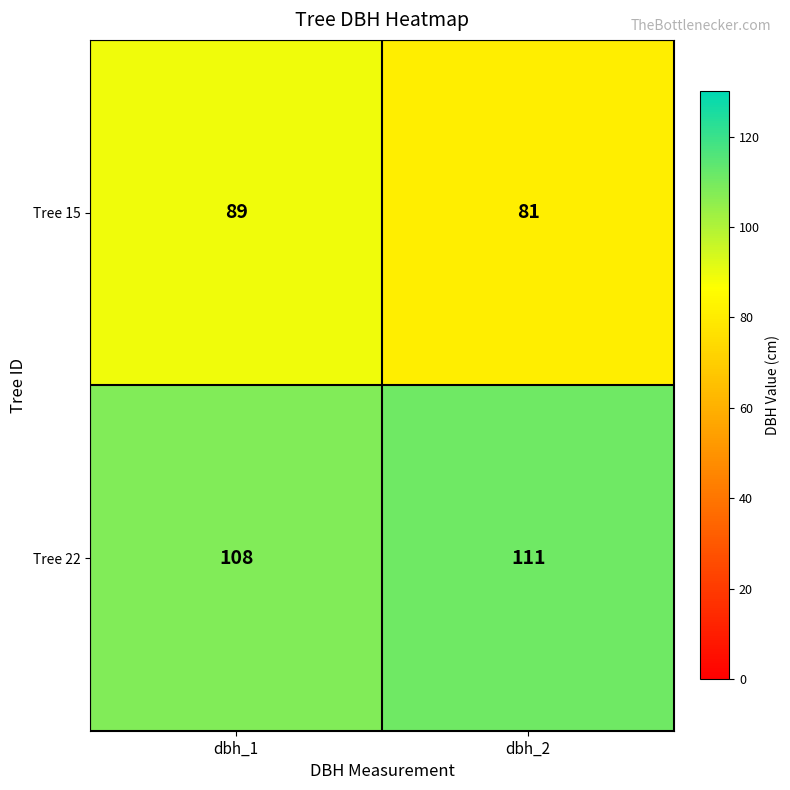

List the series in order of their peak value, highest first.

Tree 22, Tree 15